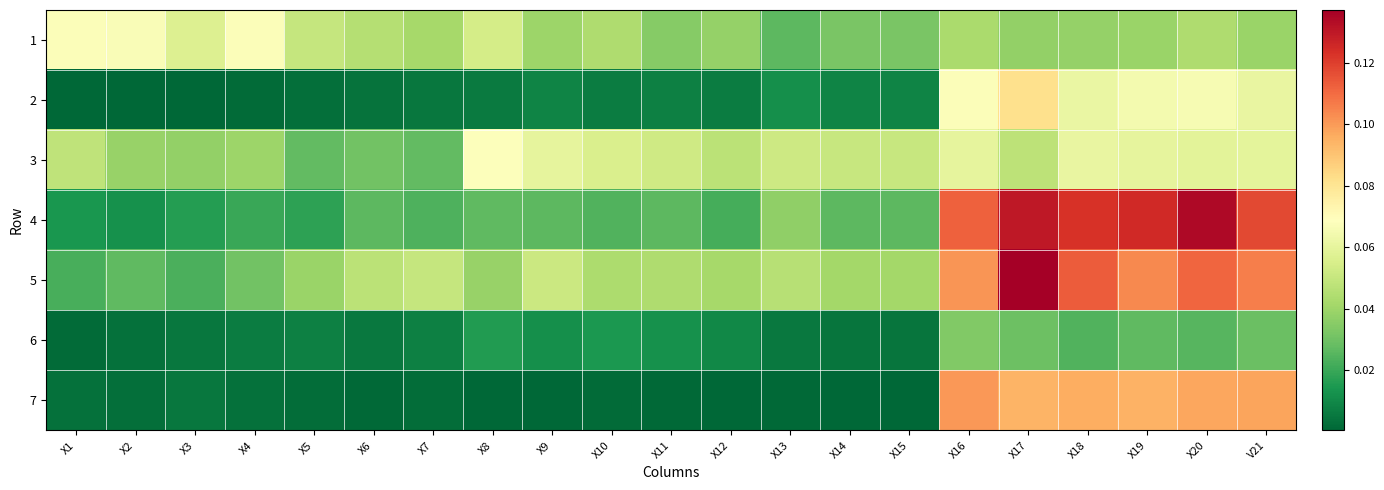

Reading left to right, extract all data points from this chart.

1: X1=0.1	X2=0.1	X3=0.1	X4=0.1	X5=0.1	X6=0.0	X7=0.0	X8=0.1	X9=0.0	X10=0.0	X11=0.0	X12=0.0	X13=0.0	X14=0.0	X15=0.0	X16=0.0	X17=0.0	X18=0.0	X19=0.0	X20=0.0	V21=0.0
2: X1=0.0	X2=0.0	X3=0.0	X4=0.0	X5=0.0	X6=0.0	X7=0.0	X8=0.0	X9=0.0	X10=0.0	X11=0.0	X12=0.0	X13=0.0	X14=0.0	X15=0.0	X16=0.1	X17=0.1	X18=0.1	X19=0.1	X20=0.1	V21=0.1
3: X1=0.0	X2=0.0	X3=0.0	X4=0.0	X5=0.0	X6=0.0	X7=0.0	X8=0.1	X9=0.1	X10=0.1	X11=0.1	X12=0.0	X13=0.1	X14=0.1	X15=0.1	X16=0.1	X17=0.0	X18=0.1	X19=0.1	X20=0.1	V21=0.1
4: X1=0.0	X2=0.0	X3=0.0	X4=0.0	X5=0.0	X6=0.0	X7=0.0	X8=0.0	X9=0.0	X10=0.0	X11=0.0	X12=0.0	X13=0.0	X14=0.0	X15=0.0	X16=0.1	X17=0.1	X18=0.1	X19=0.1	X20=0.1	V21=0.1
5: X1=0.0	X2=0.0	X3=0.0	X4=0.0	X5=0.0	X6=0.0	X7=0.0	X8=0.0	X9=0.1	X10=0.0	X11=0.0	X12=0.0	X13=0.0	X14=0.0	X15=0.0	X16=0.1	X17=0.1	X18=0.1	X19=0.1	X20=0.1	V21=0.1
6: X1=0.0	X2=0.0	X3=0.0	X4=0.0	X5=0.0	X6=0.0	X7=0.0	X8=0.0	X9=0.0	X10=0.0	X11=0.0	X12=0.0	X13=0.0	X14=0.0	X15=0.0	X16=0.0	X17=0.0	X18=0.0	X19=0.0	X20=0.0	V21=0.0
7: X1=0.0	X2=0.0	X3=0.0	X4=0.0	X5=0.0	X6=0.0	X7=0.0	X8=0.0	X9=0.0	X10=0.0	X11=0.0	X12=0.0	X13=0.0	X14=0.0	X15=0.0	X16=0.1	X17=0.1	X18=0.1	X19=0.1	X20=0.1	V21=0.1